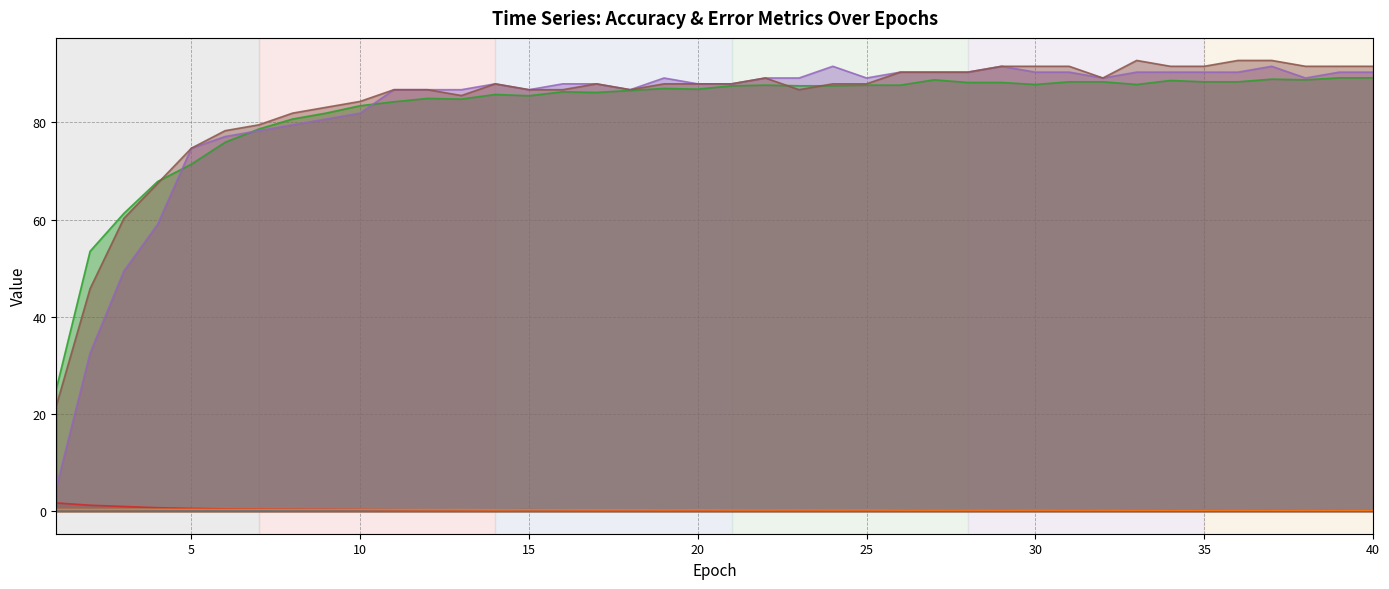

True or false: RLLS_AE has more than 1 points higher than both neighbors.

True